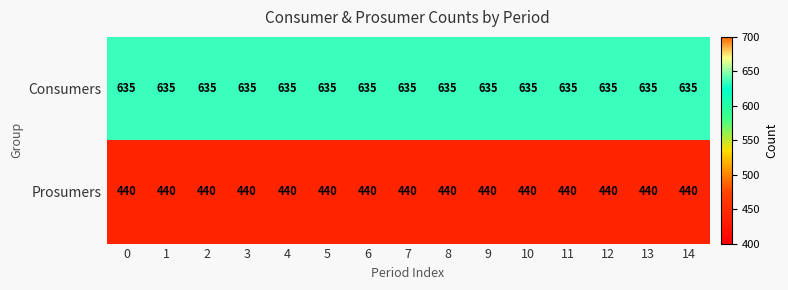

What is the smallest value displayed?

440